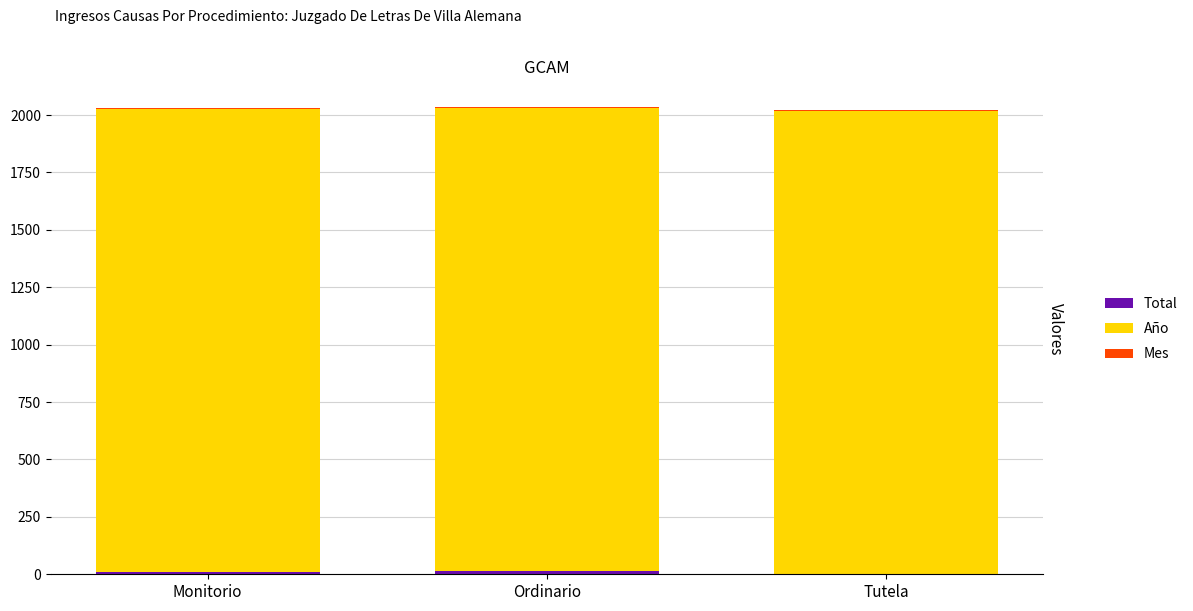

Which series has the largest total across all categories?

Año